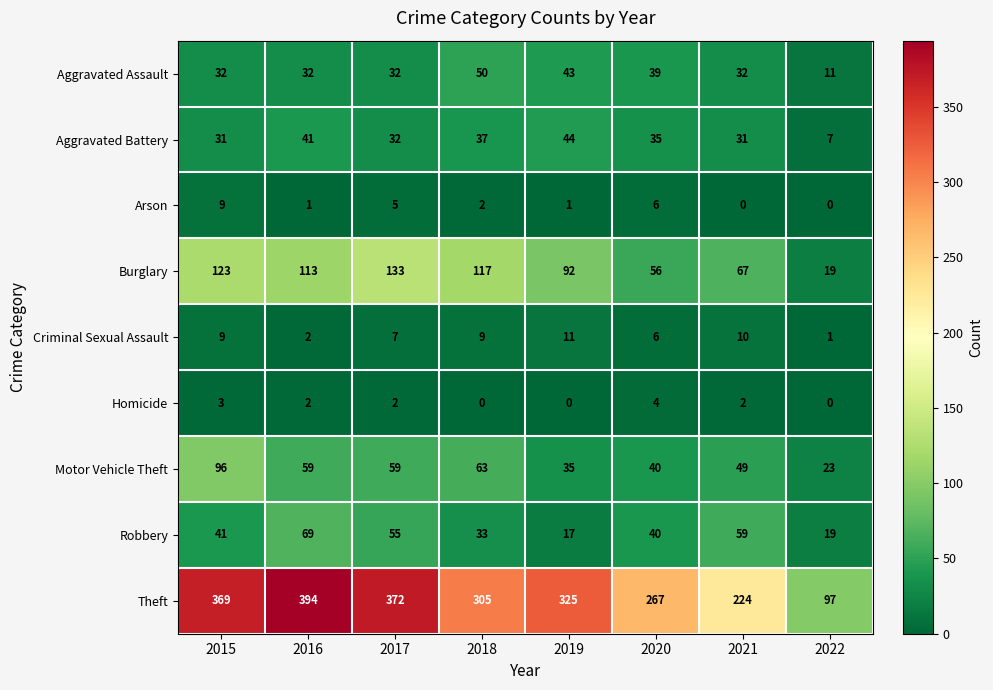

What is the spread (max minus min) of values at 2020?

263